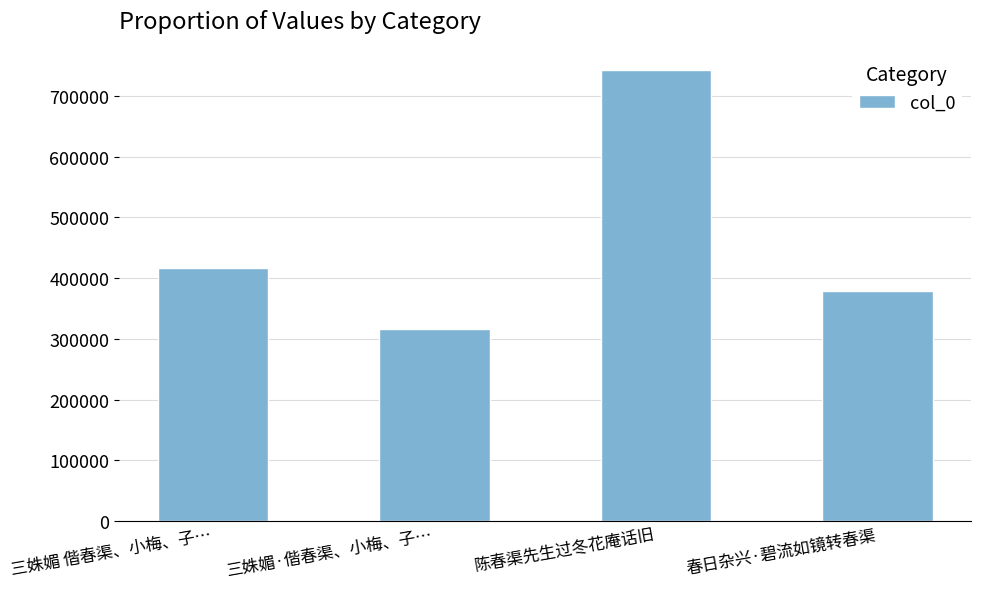

How many bars are there in total?

4